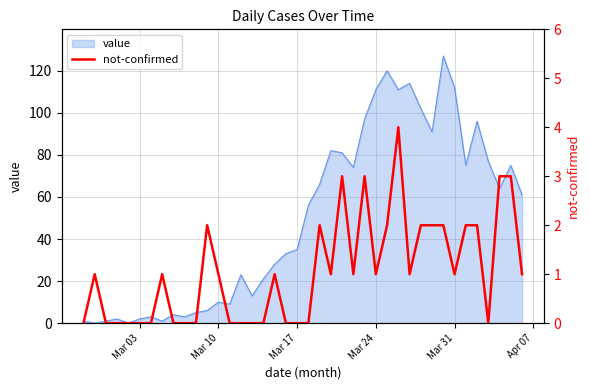

True or false: value has a value of 111 at Mar 24.

True